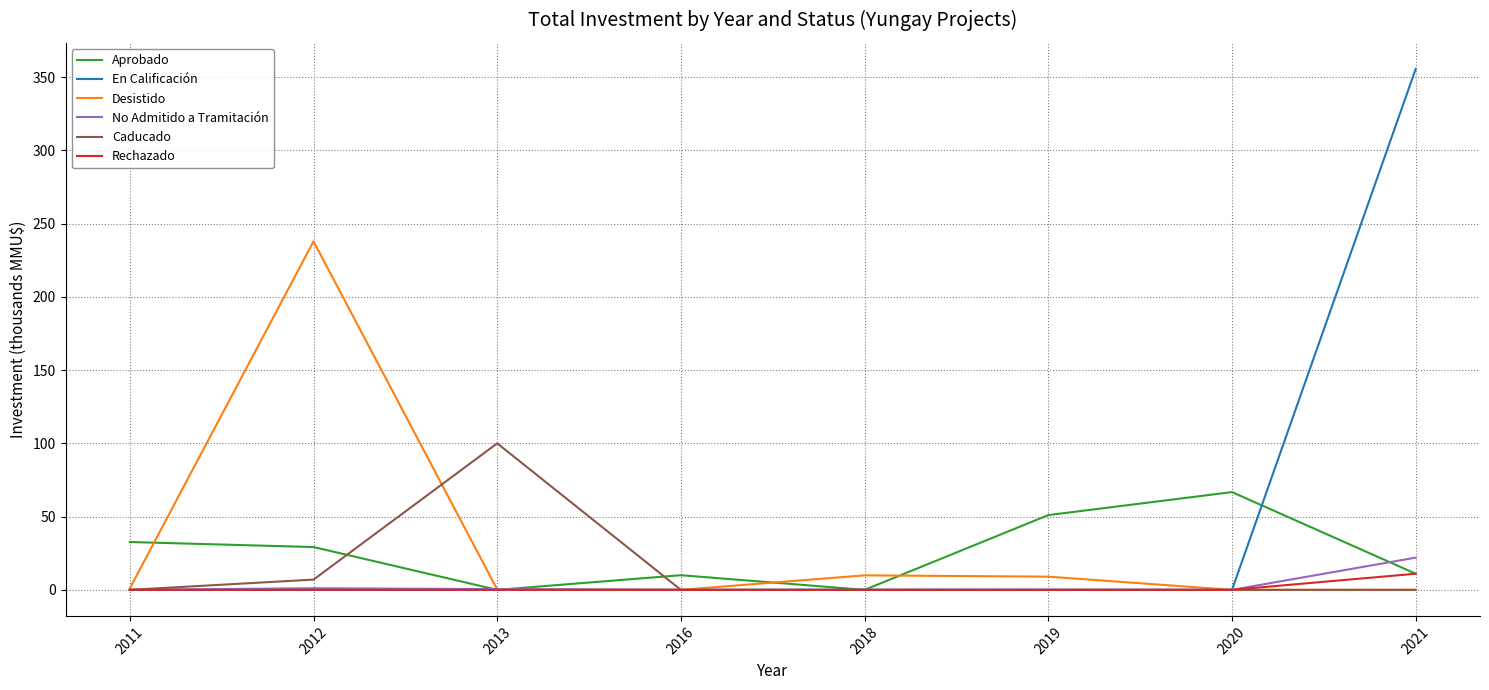

Read the Desistido value at 2019.

9.0